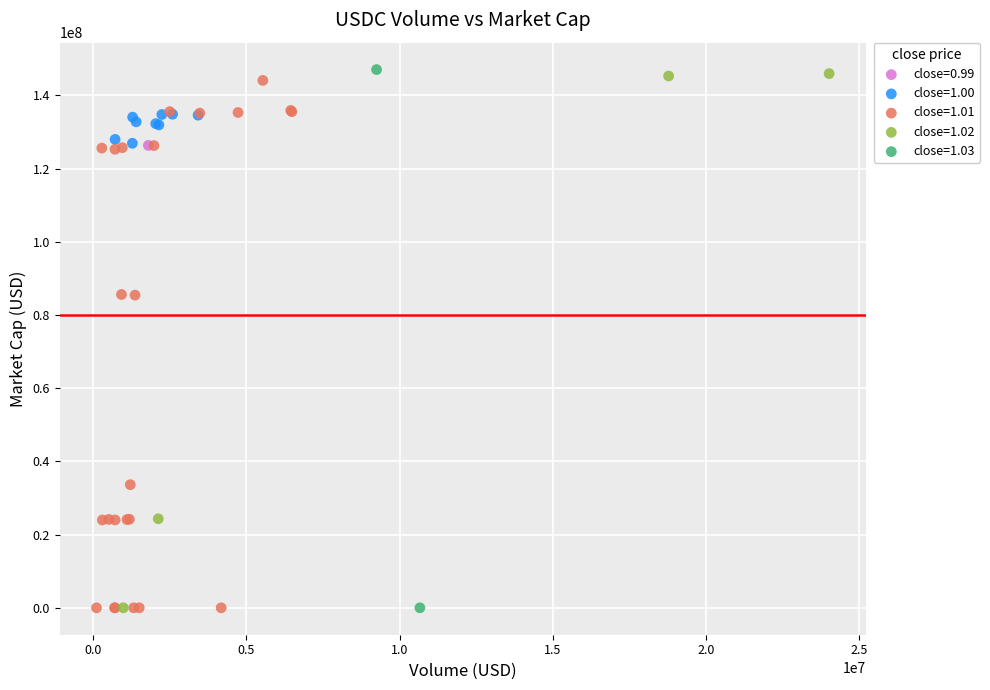

What are all the series names shown in the legend?

close=0.99, close=1.00, close=1.01, close=1.02, close=1.03